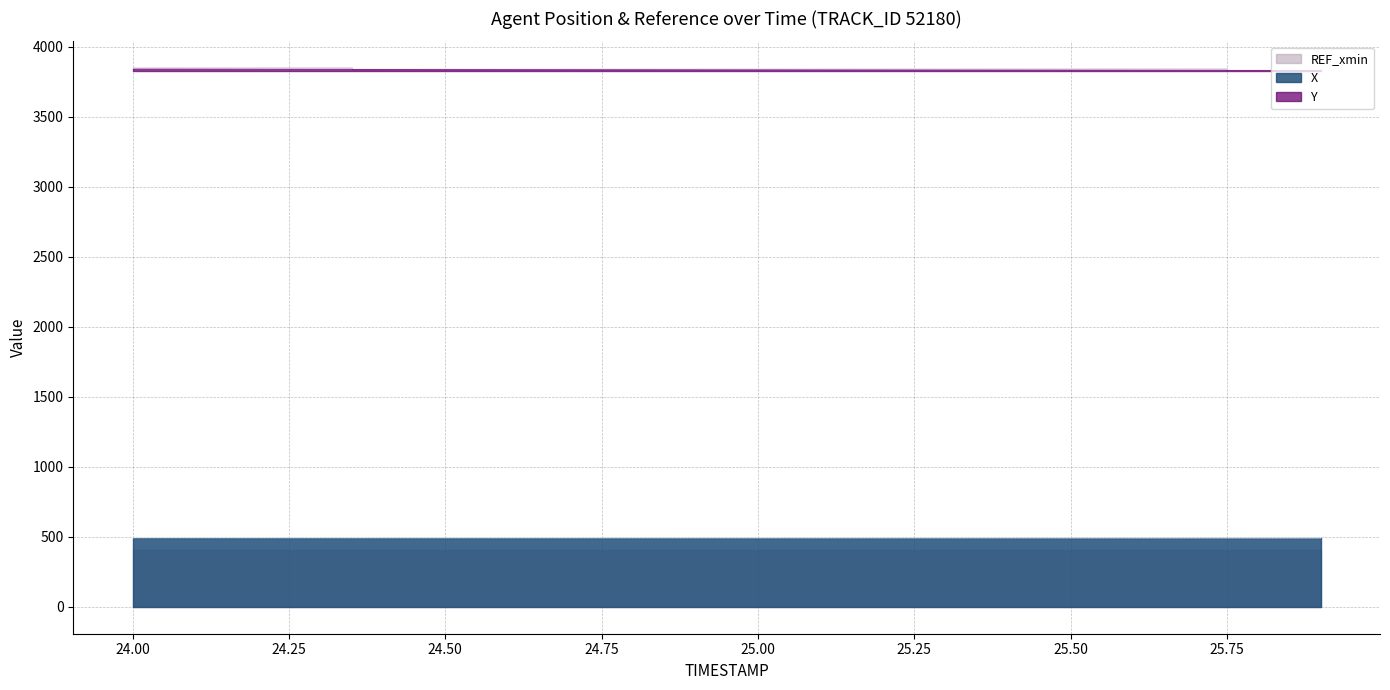

True or false: Y and X intersect in this chart.

False